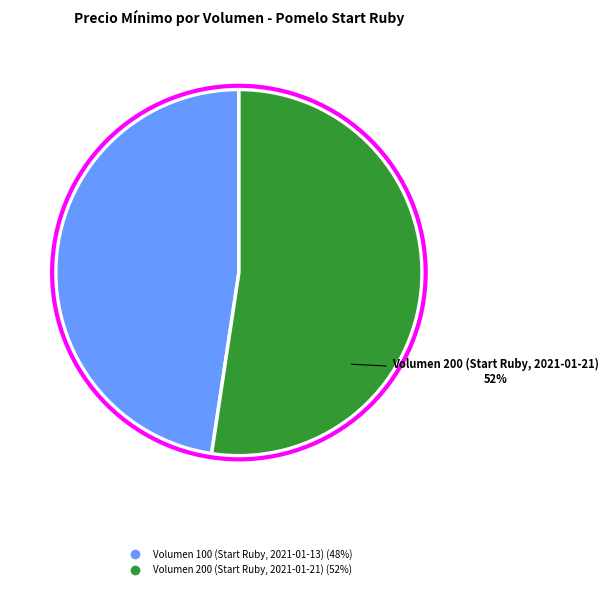

Is it true that Volumen 200 (Start Ruby, 2021-01-21) is 52% of the pie?

True